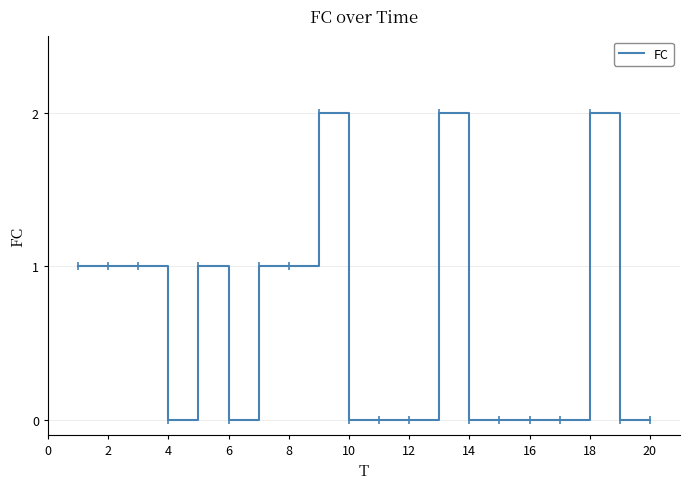

What is the average value?

1